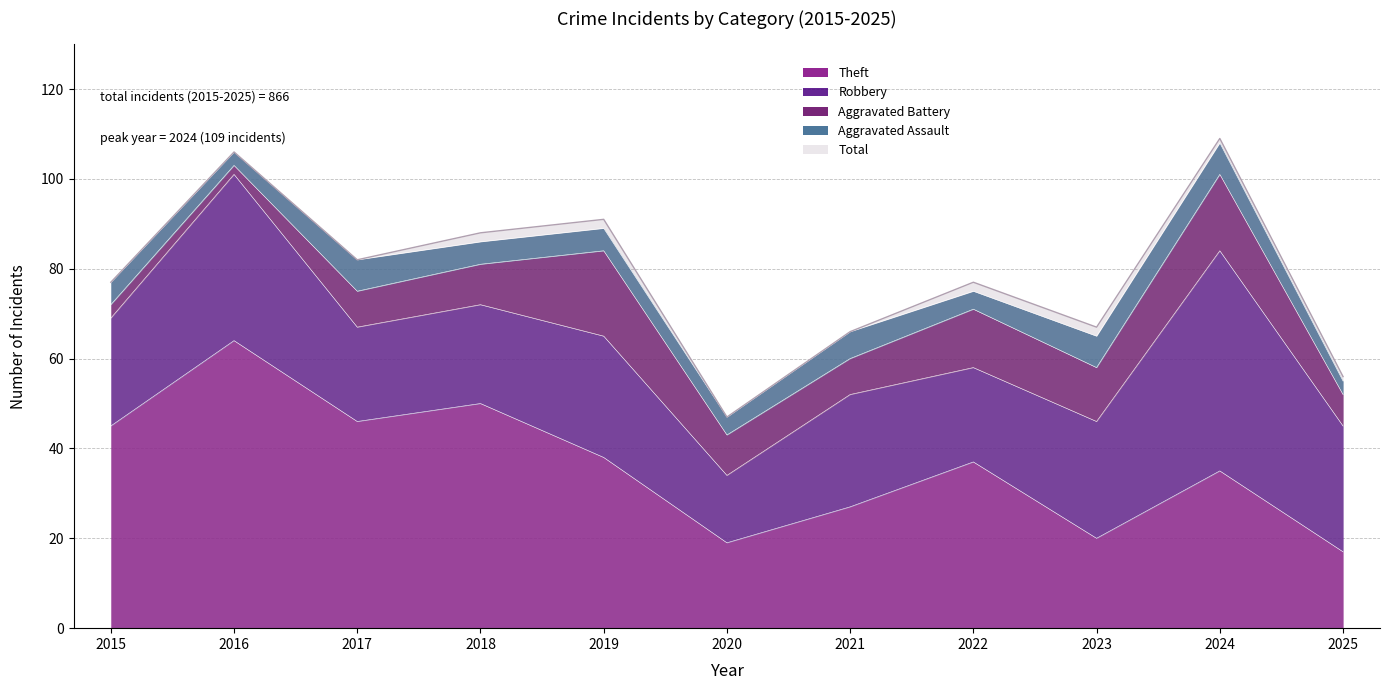

Which series has the largest total across all categories?

Total